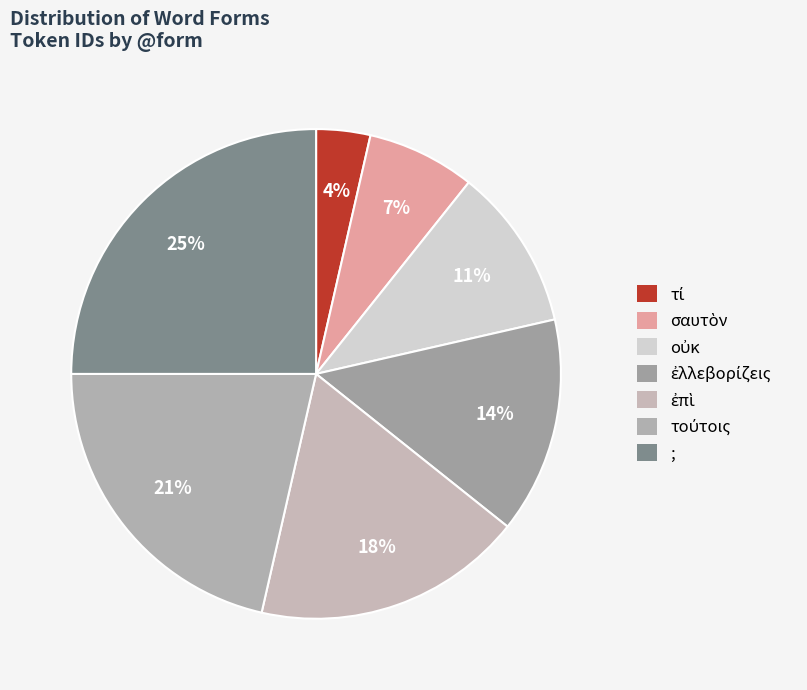

How many segments does this pie chart have?

7